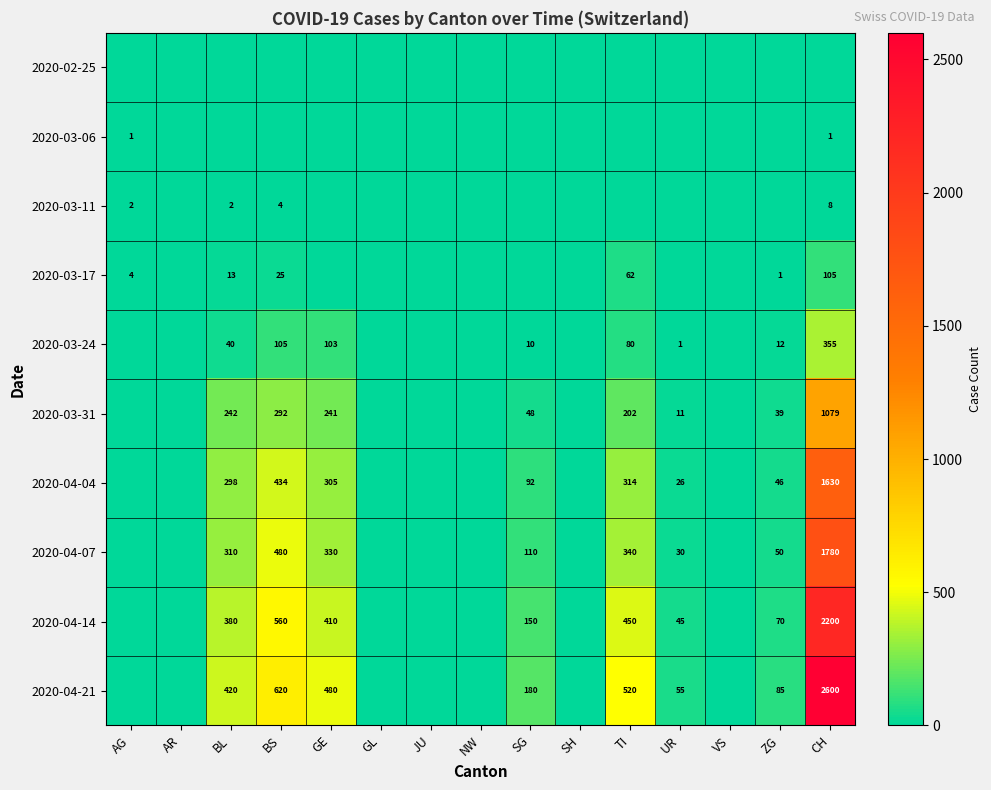

The 2020-03-24 series shows 80 at TI. True or false?

True